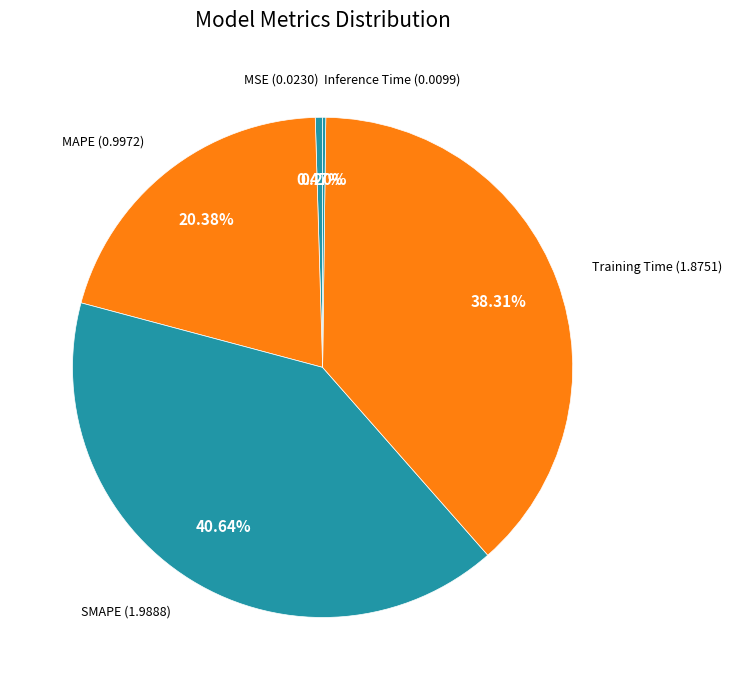

Does any single category account for the majority?

No